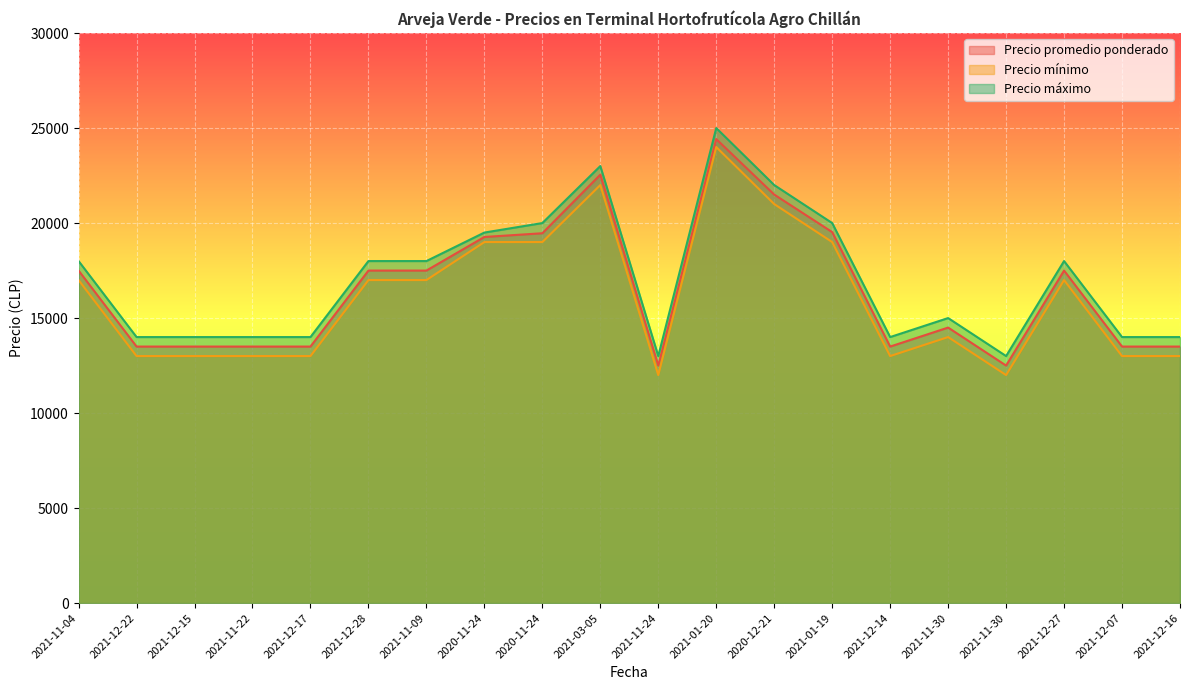

Between 2021-11-24 and 2021-12-28, which is larger?

2021-12-28